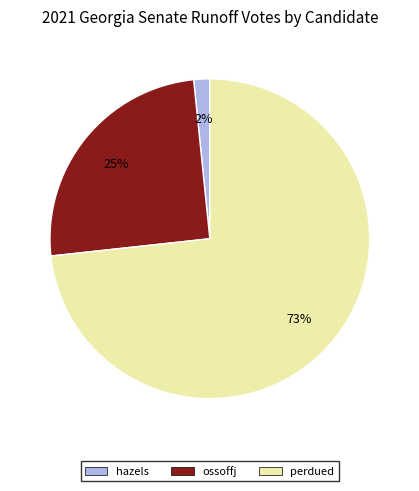

To the nearest percent, what portion does hazels represent?

2%